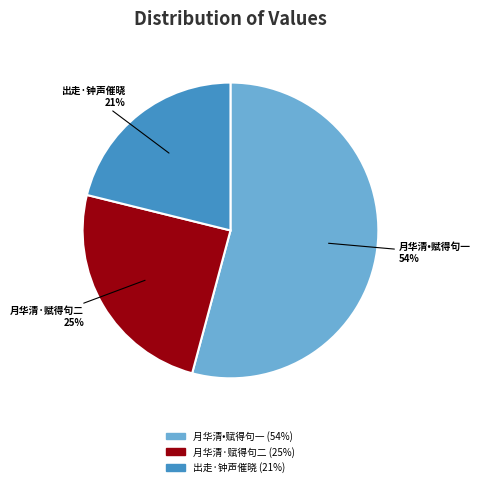

To the nearest percent, what is the difference between the largest and smallest slice percentages?

33%